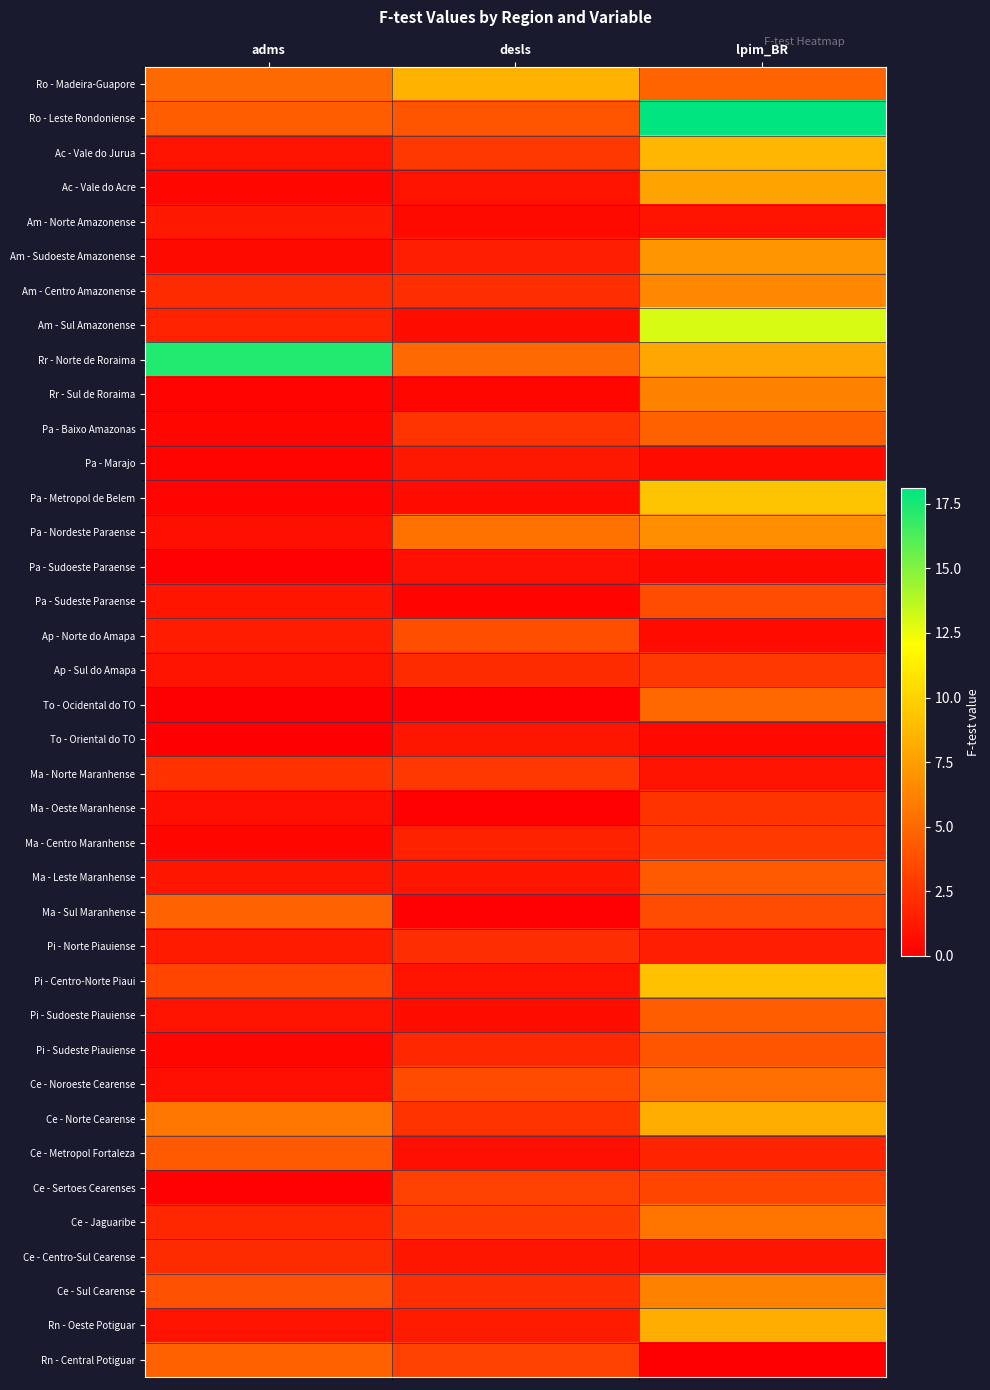

Reading left to right, what are all the values shown in this chart?

Ro - Madeira-Guapore: adms=5.0	desls=8.5	lpim_BR=4.8
Ro - Leste Rondoniense: adms=4.5	desls=4.0	lpim_BR=18.1
Ac - Vale do Jurua: adms=0.9	desls=2.7	lpim_BR=8.6
Ac - Vale do Acre: adms=0.3	desls=0.9	lpim_BR=7.7
Am - Norte Amazonense: adms=1.2	desls=0.5	lpim_BR=0.9
Am - Sudoeste Amazonense: adms=0.5	desls=1.5	lpim_BR=7.1
Am - Centro Amazonense: adms=2.1	desls=2.3	lpim_BR=6.5
Am - Sul Amazonense: adms=1.7	desls=0.7	lpim_BR=13.0
Rr - Norte de Roraima: adms=17.3	desls=5.0	lpim_BR=7.9
Rr - Sul de Roraima: adms=0.2	desls=0.4	lpim_BR=6.1
Pa - Baixo Amazonas: adms=0.3	desls=2.5	lpim_BR=4.6
Pa - Marajo: adms=0.1	desls=1.2	lpim_BR=0.6
Pa - Metropol de Belem: adms=0.1	desls=0.6	lpim_BR=9.3
Pa - Nordeste Paraense: adms=0.8	desls=5.4	lpim_BR=6.8
Pa - Sudoeste Paraense: adms=0.1	desls=0.8	lpim_BR=0.5
Pa - Sudeste Paraense: adms=1.0	desls=0.2	lpim_BR=3.7
Ap - Norte do Amapa: adms=1.4	desls=3.7	lpim_BR=0.6
Ap - Sul do Amapa: adms=1.0	desls=2.1	lpim_BR=2.6
To - Ocidental do TO: adms=0.0	desls=0.1	lpim_BR=4.9
To - Oriental do TO: adms=0.1	desls=1.1	lpim_BR=0.4
Ma - Norte Maranhense: adms=2.4	desls=2.7	lpim_BR=1.0
Ma - Oeste Maranhense: adms=0.8	desls=0.1	lpim_BR=2.4
Ma - Centro Maranhense: adms=0.3	desls=1.6	lpim_BR=2.8
Ma - Leste Maranhense: adms=1.1	desls=1.0	lpim_BR=4.3
Ma - Sul Maranhense: adms=4.7	desls=0.1	lpim_BR=3.6
Pi - Norte Piauiense: adms=1.3	desls=2.2	lpim_BR=1.4
Pi - Centro-Norte Piaui: adms=3.3	desls=0.9	lpim_BR=9.2
Pi - Sudoeste Piauiense: adms=0.9	desls=0.7	lpim_BR=4.4
Pi - Sudeste Piauiense: adms=0.4	desls=1.9	lpim_BR=4.1
Ce - Noroeste Cearense: adms=0.8	desls=3.5	lpim_BR=5.2
Ce - Norte Cearense: adms=5.6	desls=2.5	lpim_BR=8.2
Ce - Metropol Fortaleza: adms=4.3	desls=0.7	lpim_BR=1.7
Ce - Sertoes Cearenses: adms=0.1	desls=3.1	lpim_BR=3.3
Ce - Jaguaribe: adms=1.9	desls=2.9	lpim_BR=5.5
Ce - Centro-Sul Cearense: adms=2.1	desls=1.1	lpim_BR=1.1
Ce - Sul Cearense: adms=3.8	desls=2.2	lpim_BR=6.1
Rn - Oeste Potiguar: adms=1.0	desls=1.3	lpim_BR=8.2
Rn - Central Potiguar: adms=4.6	desls=3.1	lpim_BR=0.0